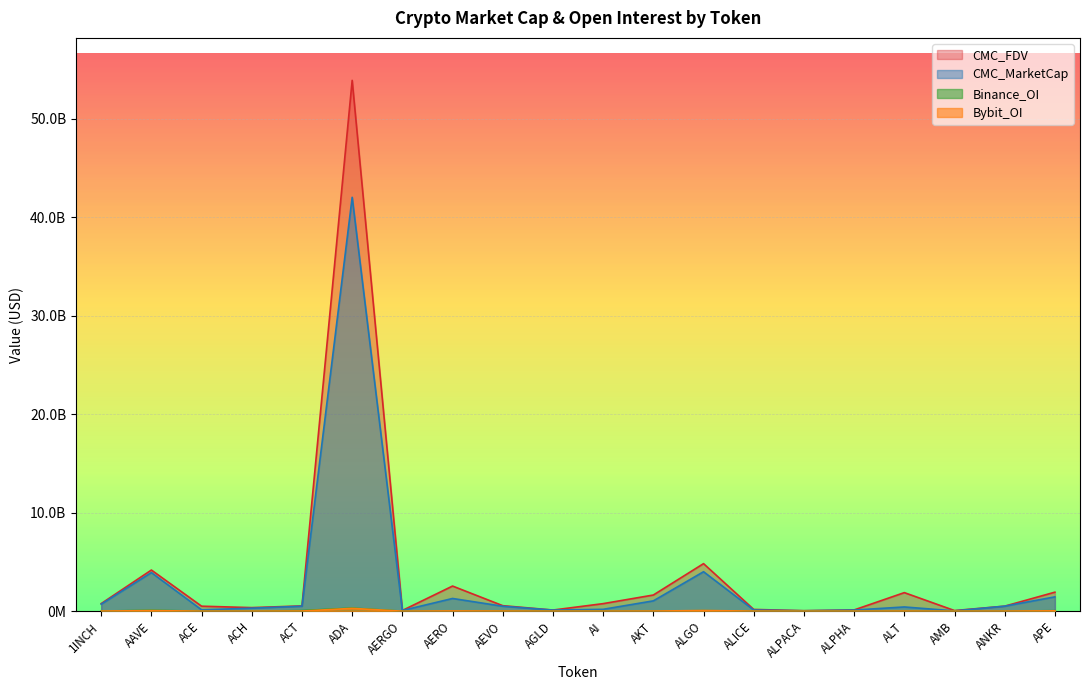

True or false: CMC_FDV and Bybit_OI cross at least once.

False